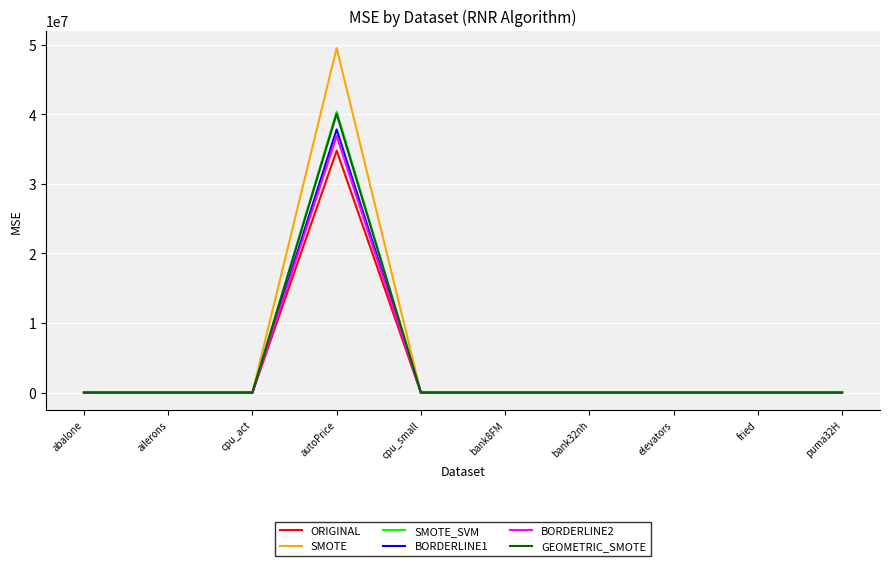

What are all the series names shown in the legend?

ORIGINAL, SMOTE, SMOTE_SVM, BORDERLINE1, BORDERLINE2, GEOMETRIC_SMOTE